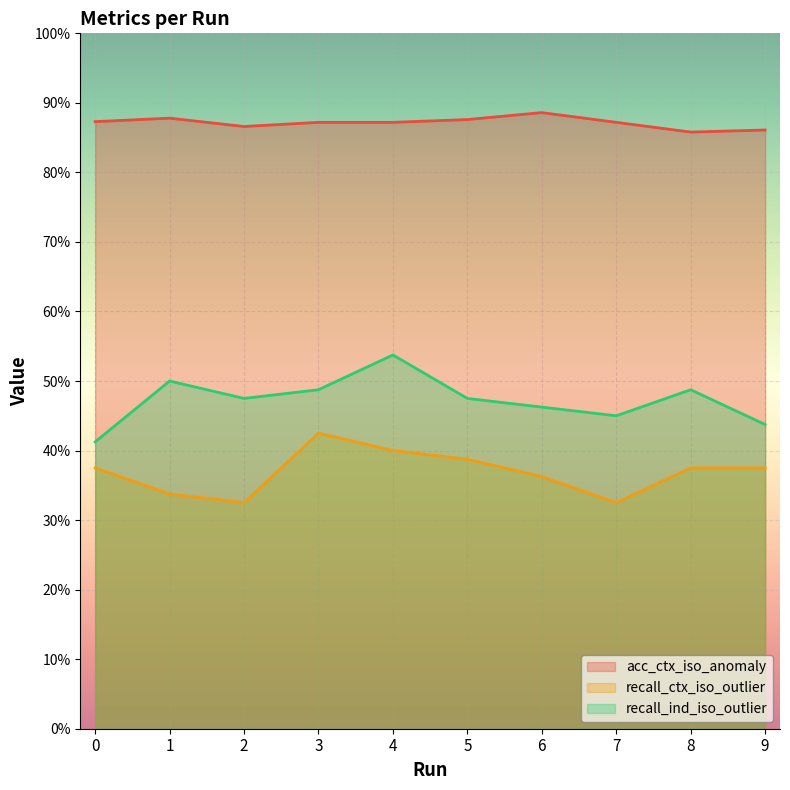

In acc_ctx_iso_anomaly, how many points are lower than both neighbors (excluding endpoints)?

2